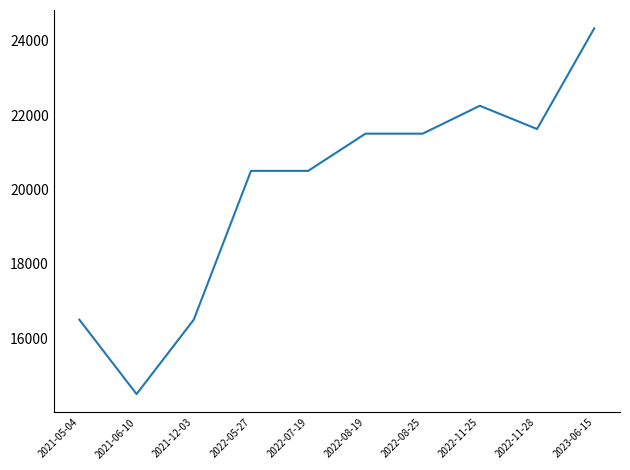

The value at 2022-08-19 is 21500. True or false?

True